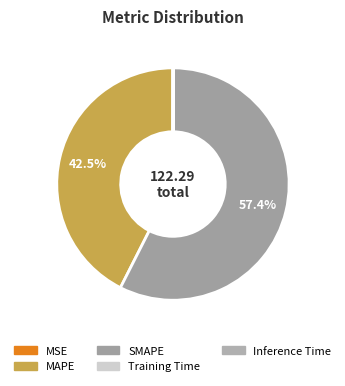

To the nearest percent, what is the average slice percentage?

20%